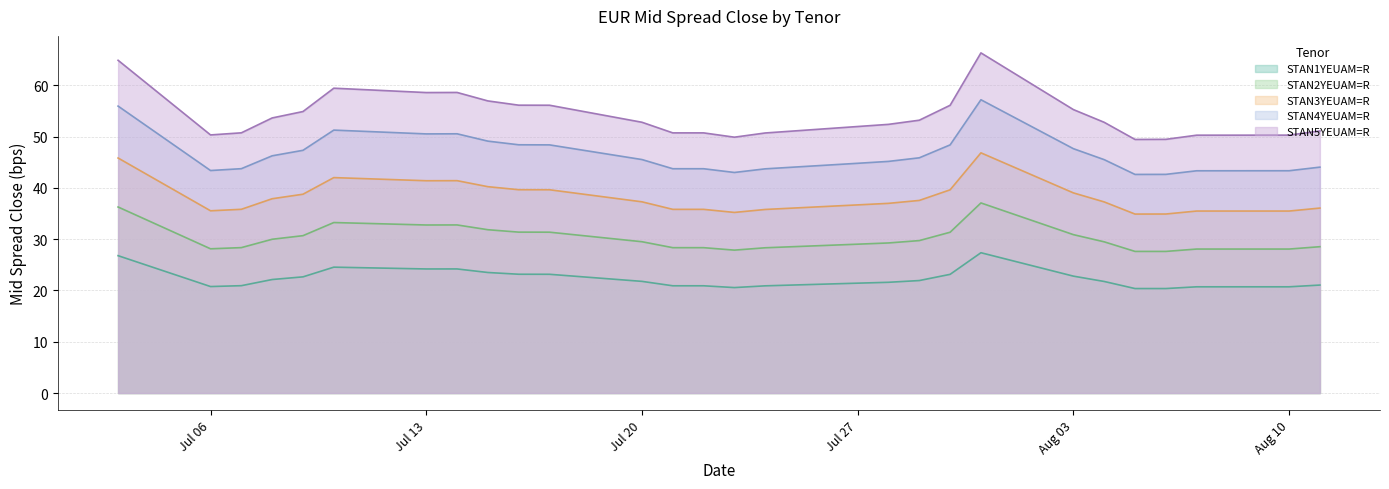

At which category does the chart reach its minimum across all series?

2020-08-05